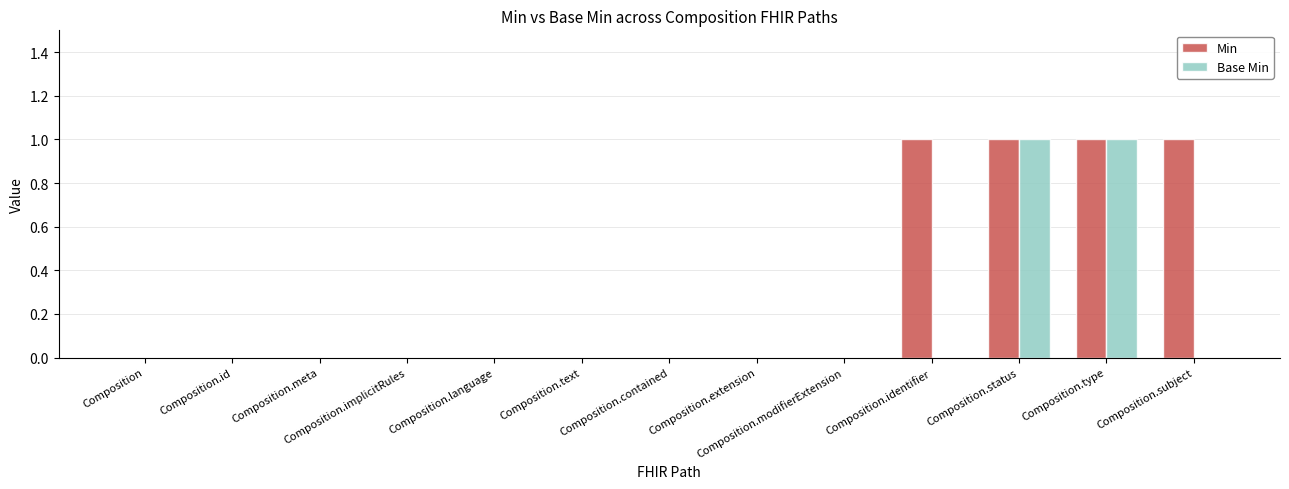

Is it true that Base Min equals -1 at Composition.subject?

False